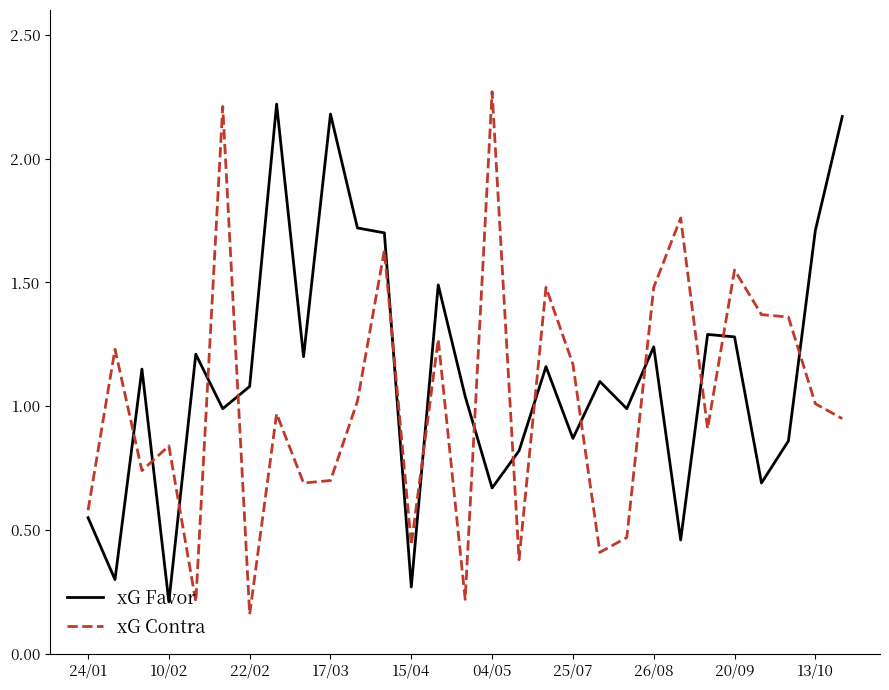

Which series has the largest total across all categories?

xG Favor